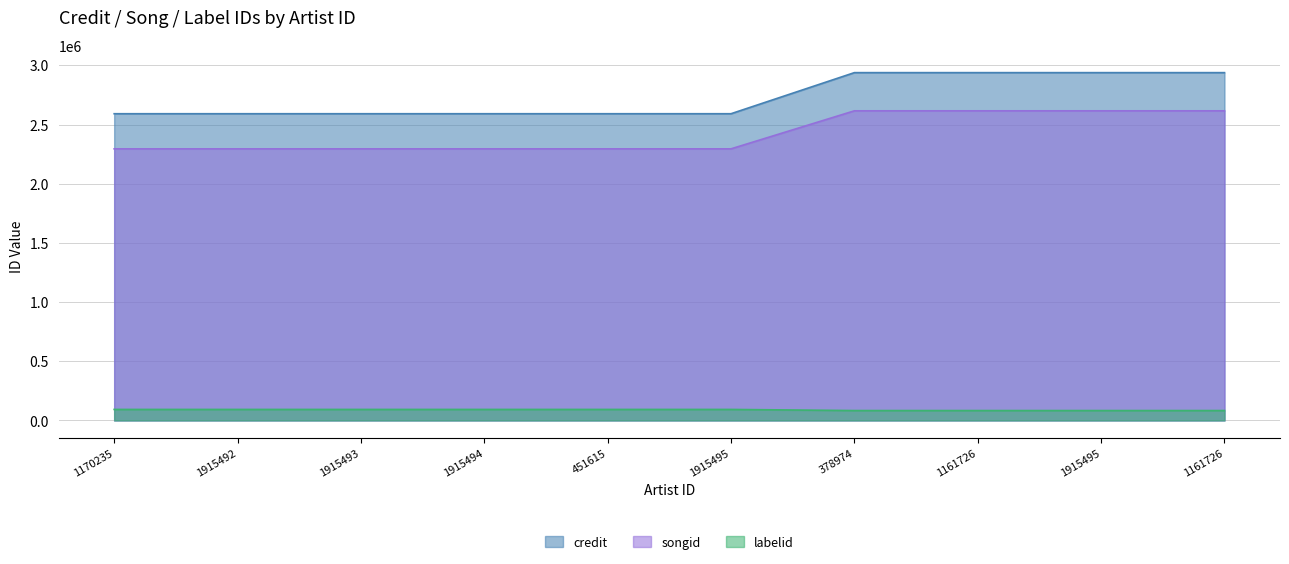

Between 378974 and 1161726, which is larger?

378974